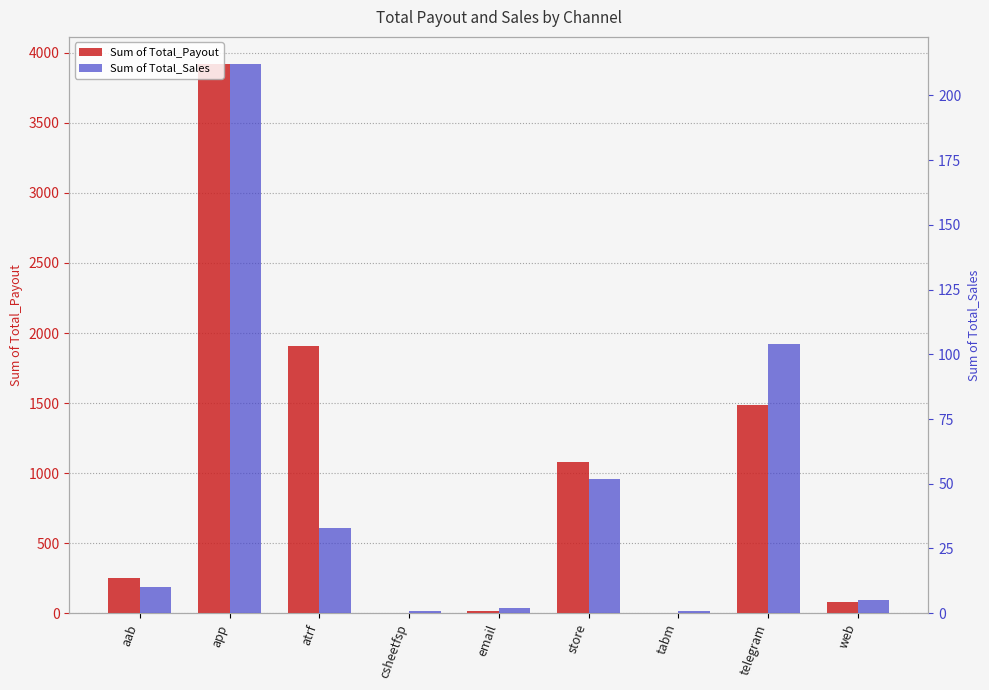

What is the label of the 8th bar from the left?

telegram